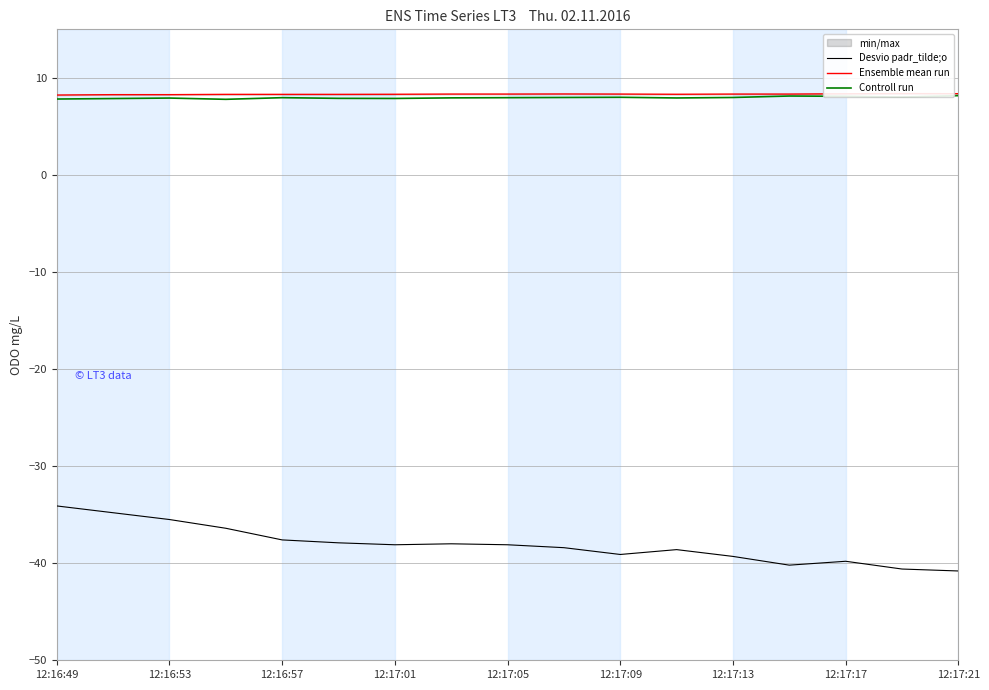

What position from the right is 15?

2